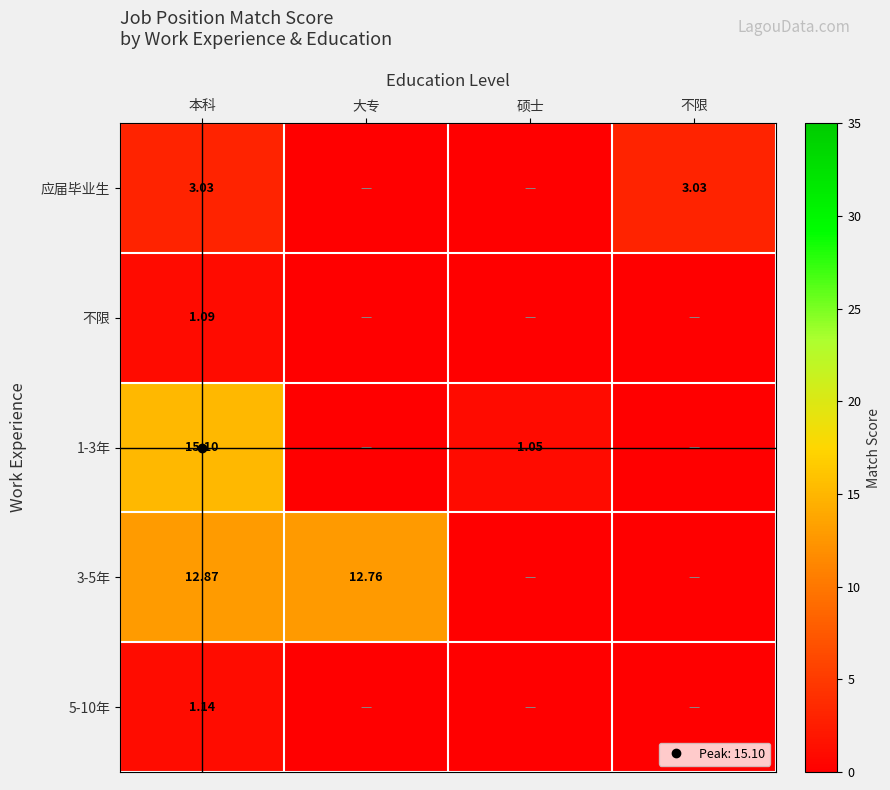

Is the value of 3-5年 at 硕士 greater than the value of 5-10年 at 大专?

No